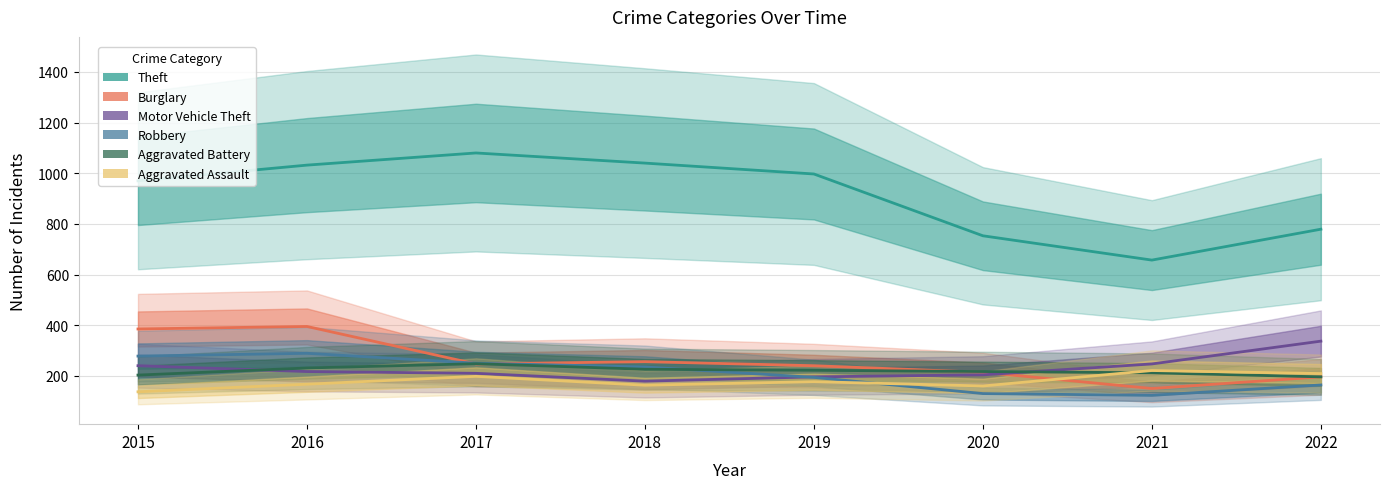

What are all the series names shown in the legend?

Theft, Burglary, Motor Vehicle Theft, Robbery, Aggravated Battery, Aggravated Assault